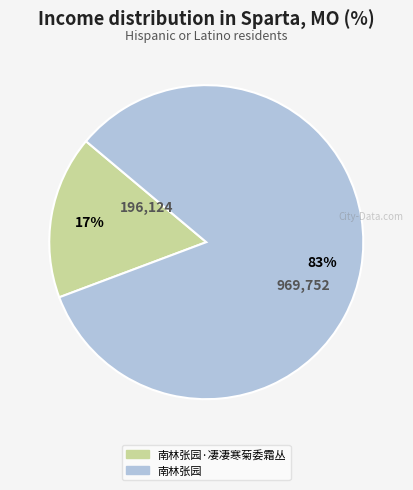

Does any single category account for the majority?

Yes